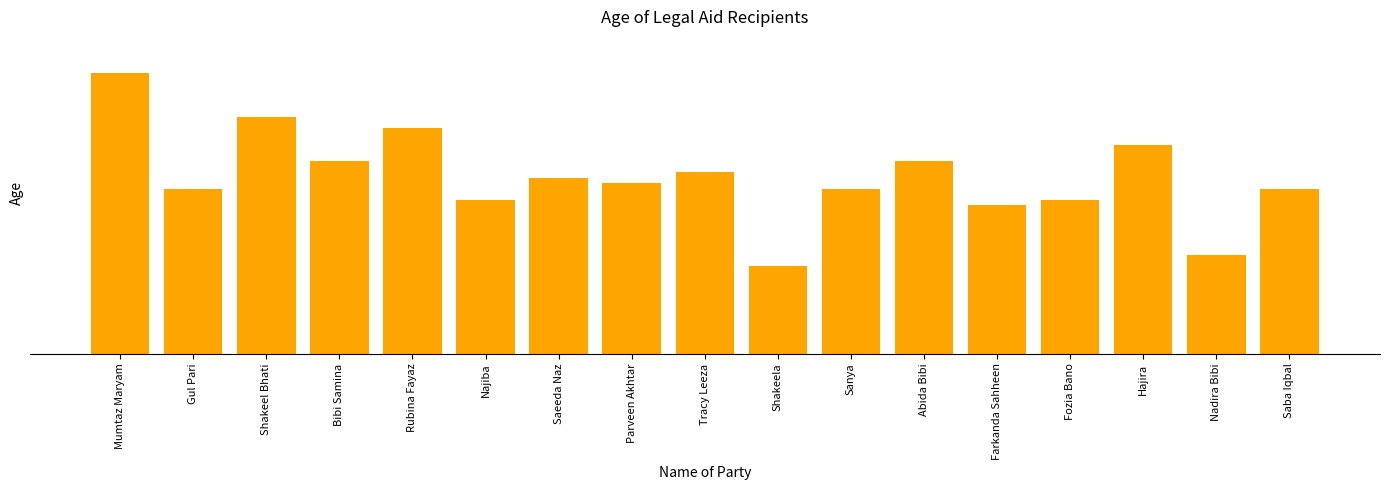

The value at Shakeel Bhati is 17. True or false?

False